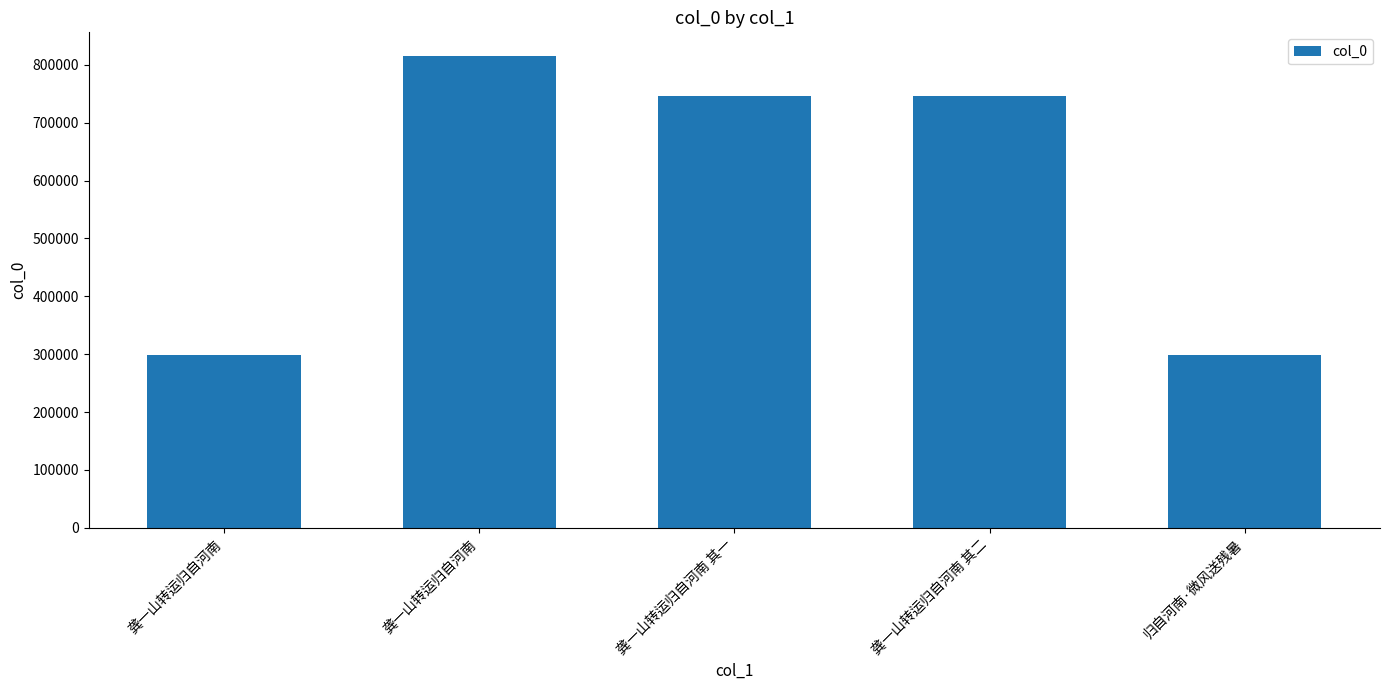

Count the number of categories in the chart.

5